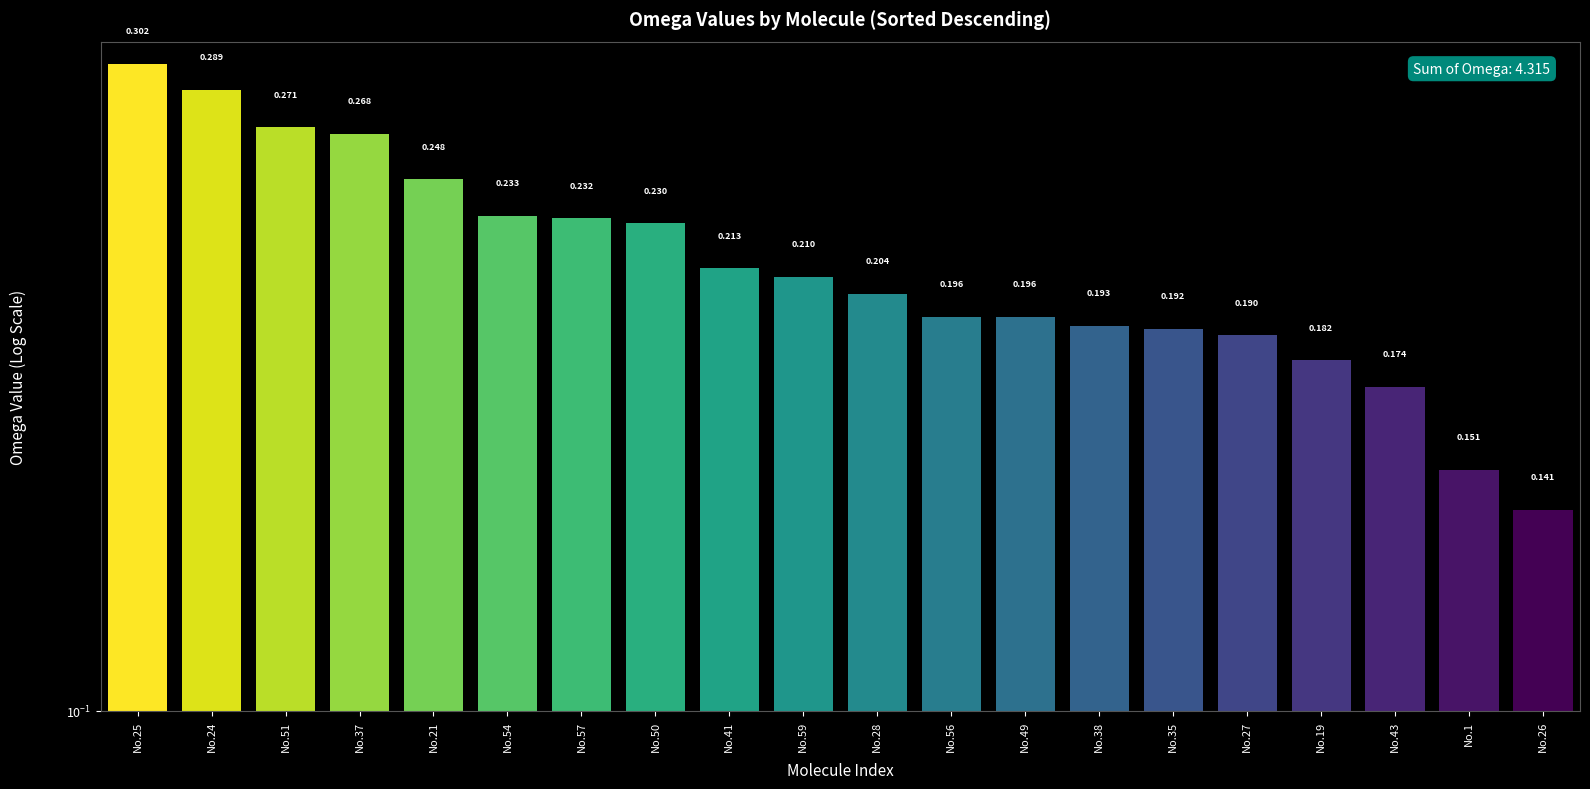

What is the difference between the maximum and minimum values?

0.2